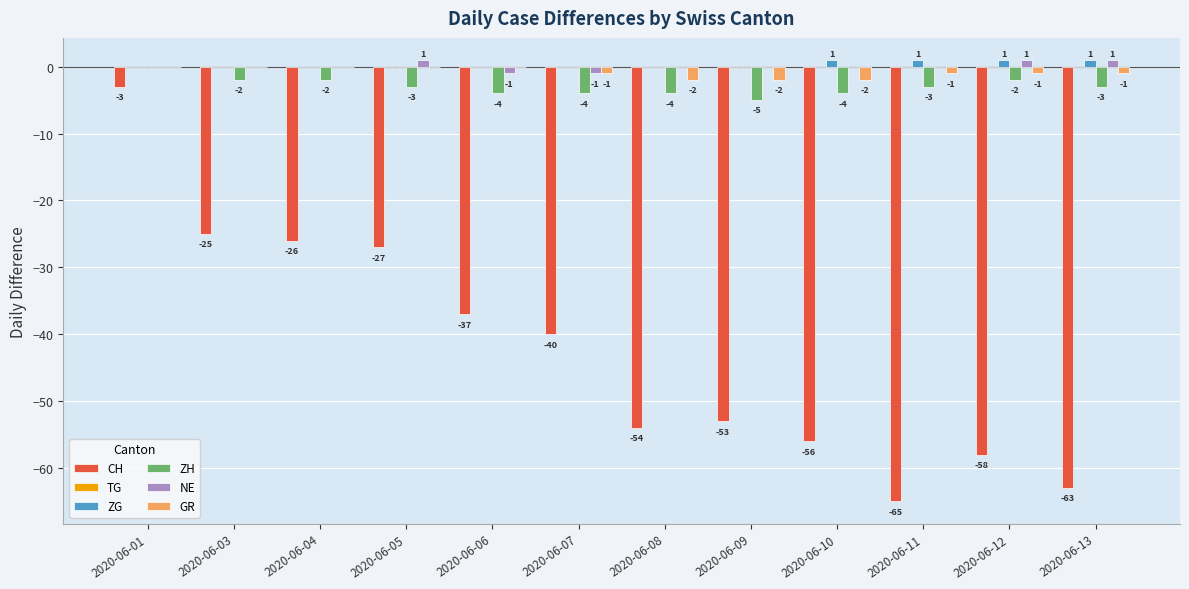

Which series has the largest total across all categories?

ZG